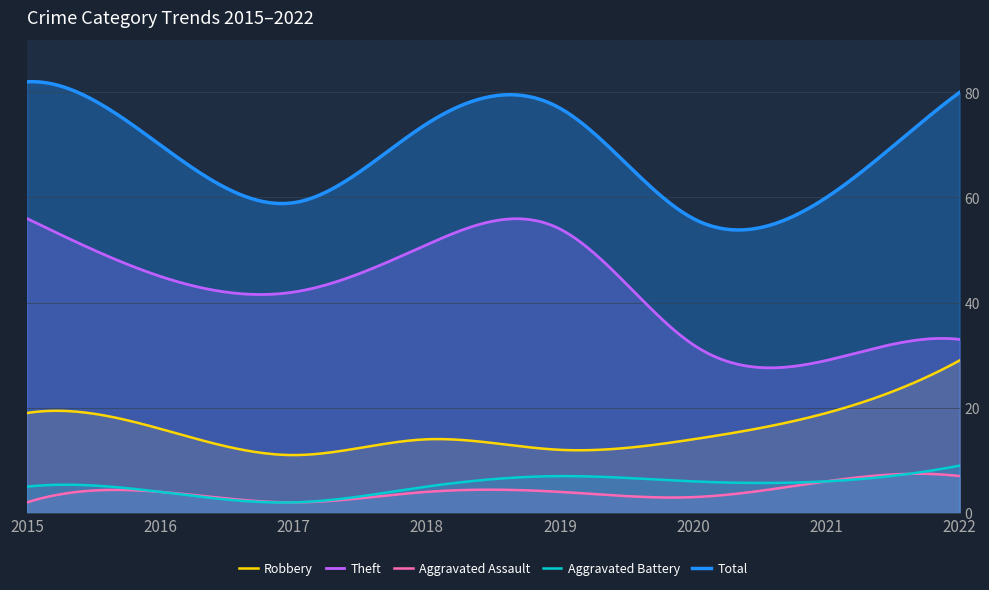

Between 2020 and 2022, which series saw the biggest shift?

Total